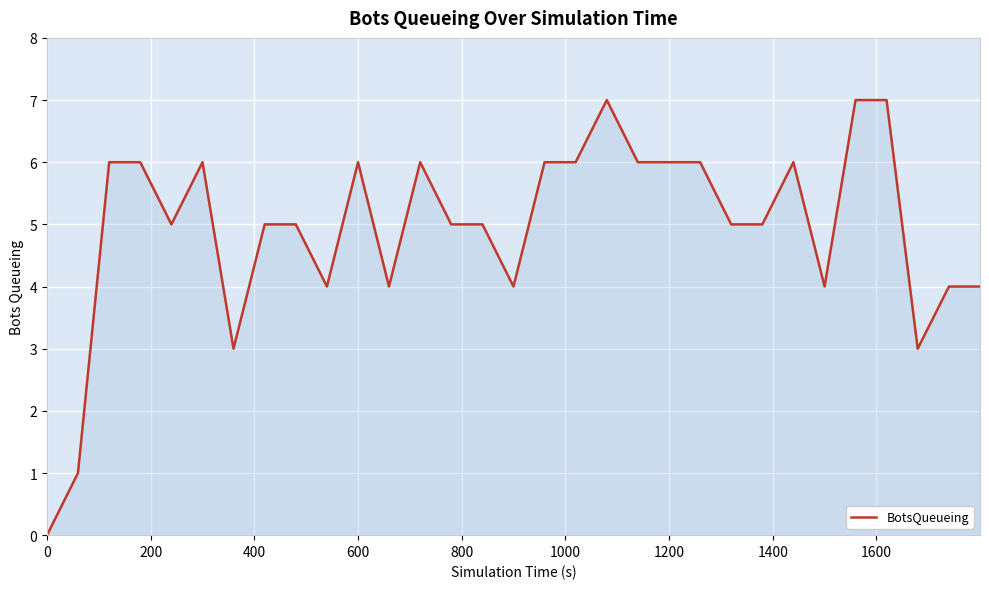

What is the maximum value shown in the chart?

7